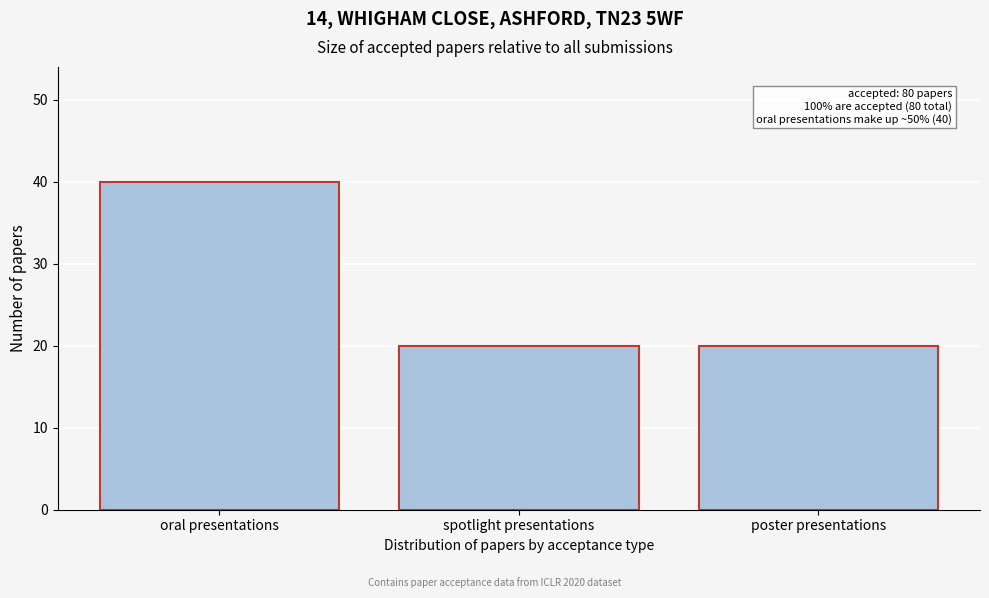

Reading left to right, list all the values displayed in this chart.

oral presentations=40	spotlight presentations=20	poster presentations=20